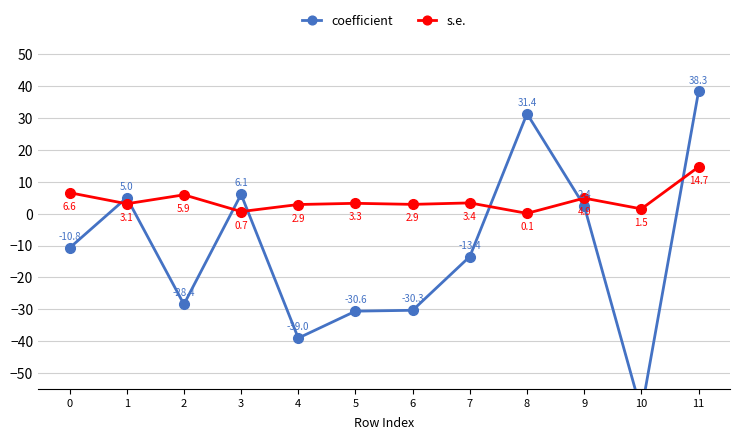

What is the sum of all s.e. values?

49.8